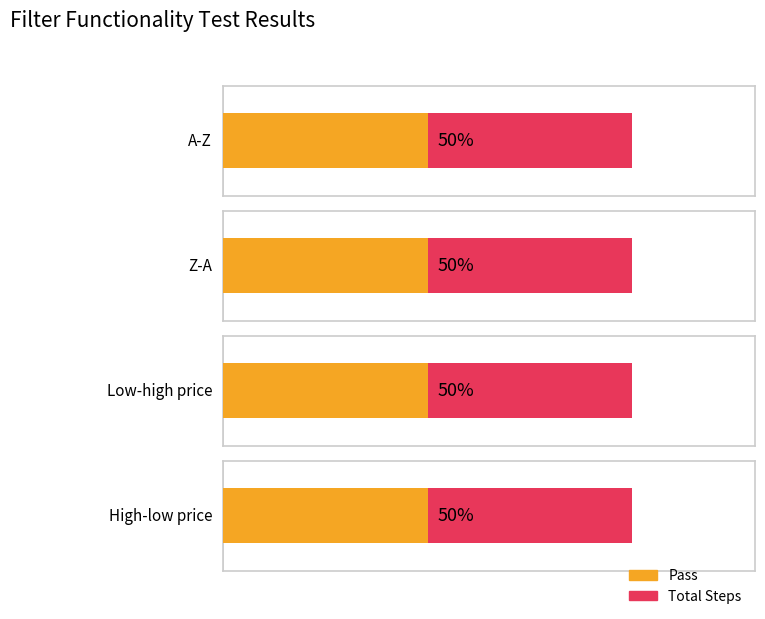

What is the label of the 2nd bar from the left?

Z-A